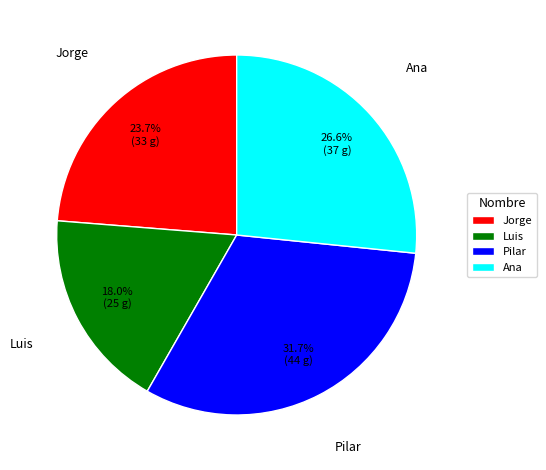

Is it true that Pilar is 26% of the pie?

False